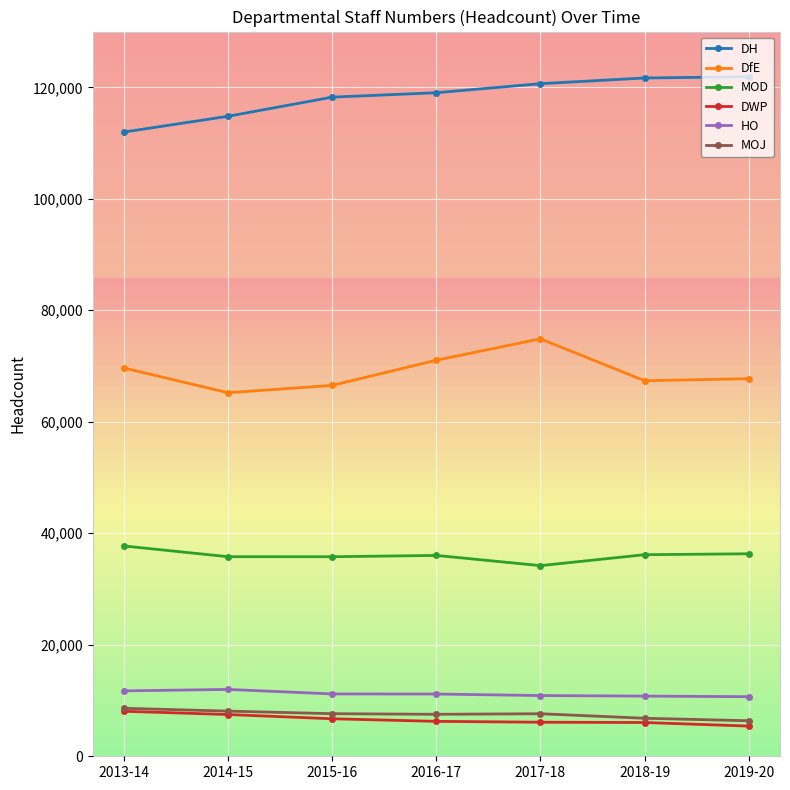

The value of MOD at 2013-14 is 37724. True or false?

True